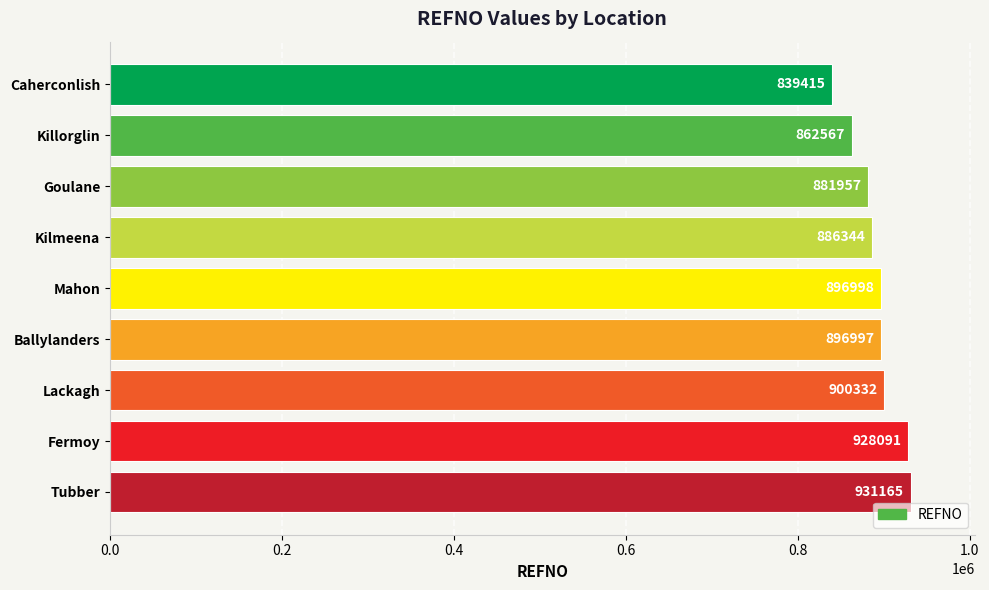

List the labels in order of value, largest first.

Tubber, Fermoy, Lackagh, Mahon, Ballylanders, Kilmeena, Goulane, Killorglin, Caherconlish